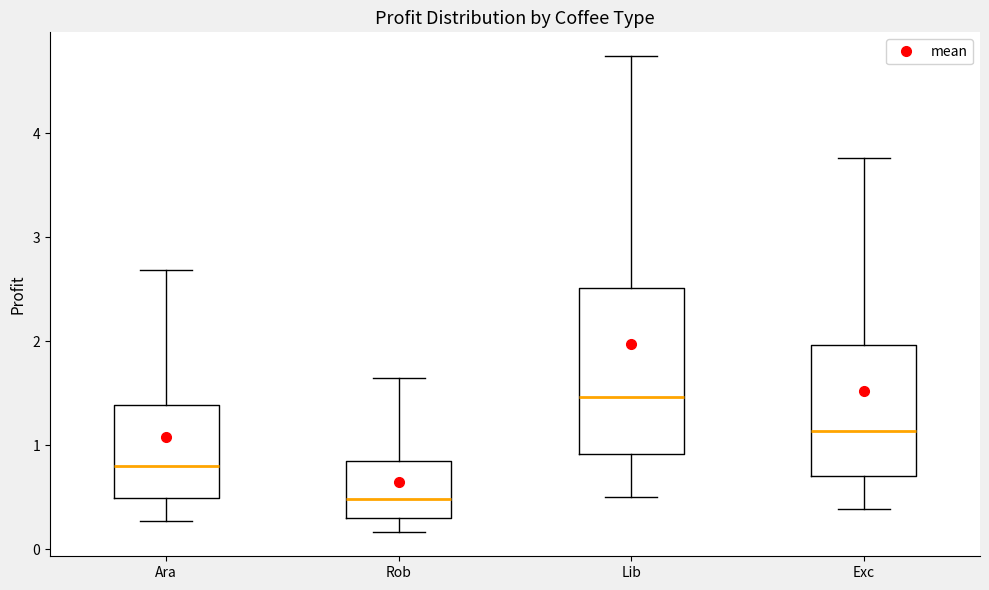

Which box has the highest median line?

Lib